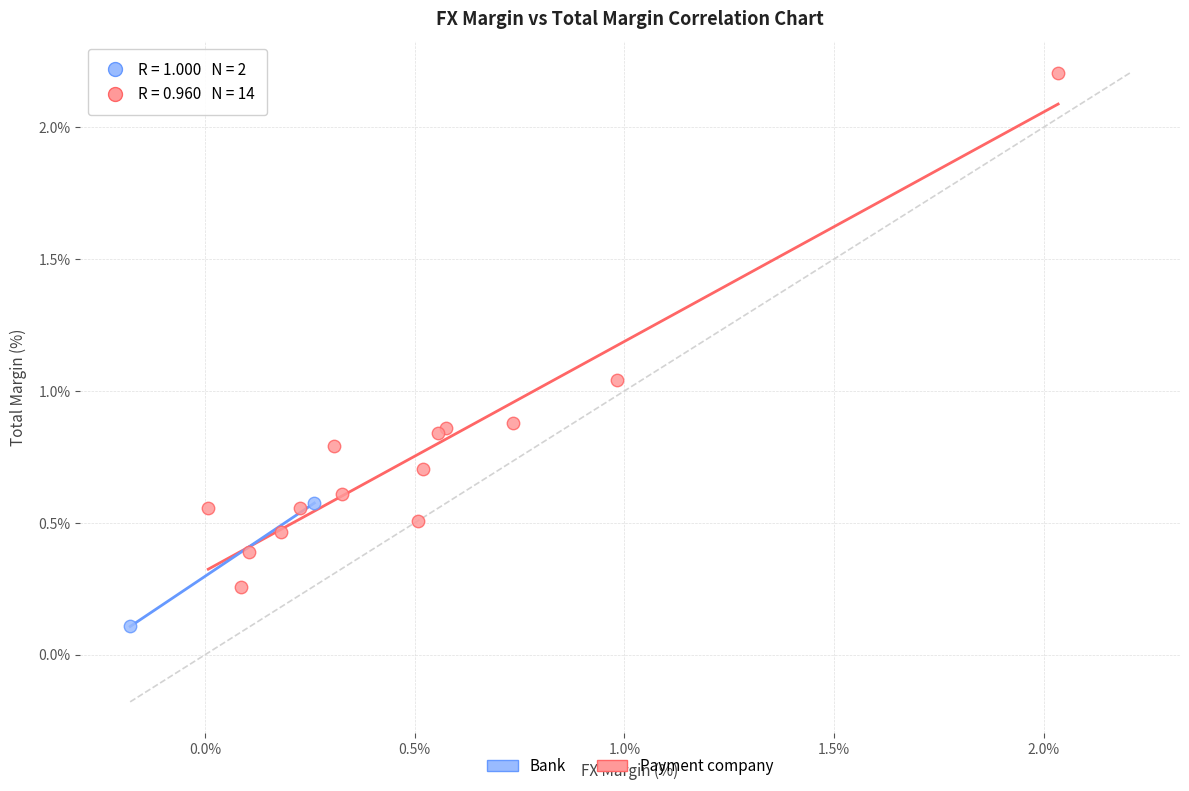

What are all the series names shown in the legend?

Bank, Payment company